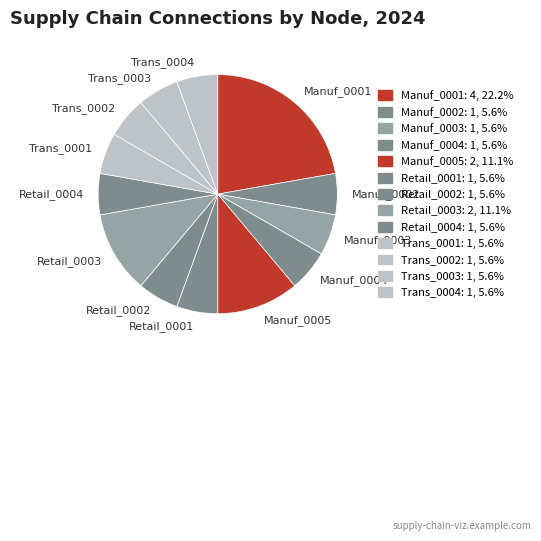

Approximately how many times larger is the value at Retail_0003 compared to Manuf_0005?

1.0